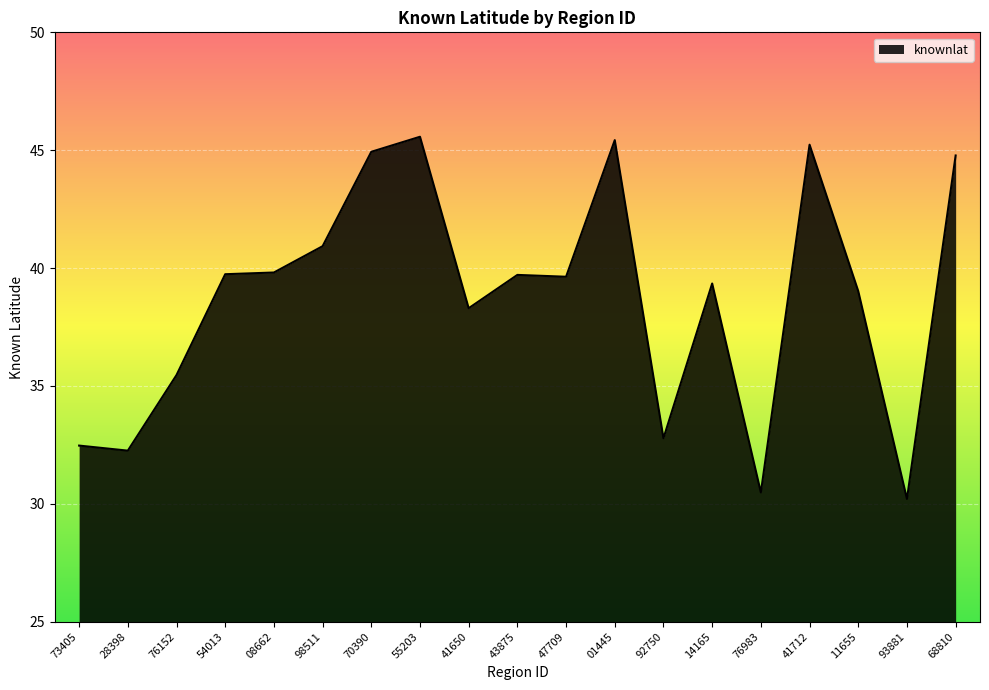

What is the sum of all values?

736.1